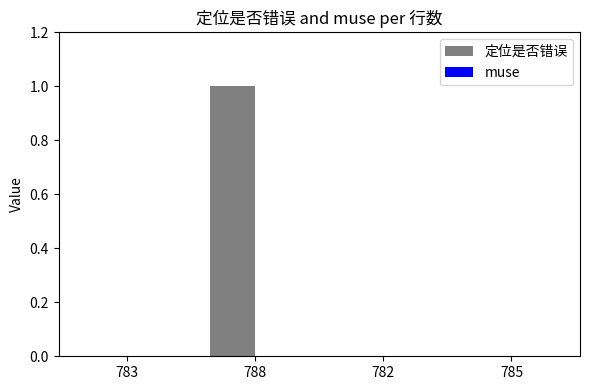

Are the bars grouped side by side (vs. stacked)?

No